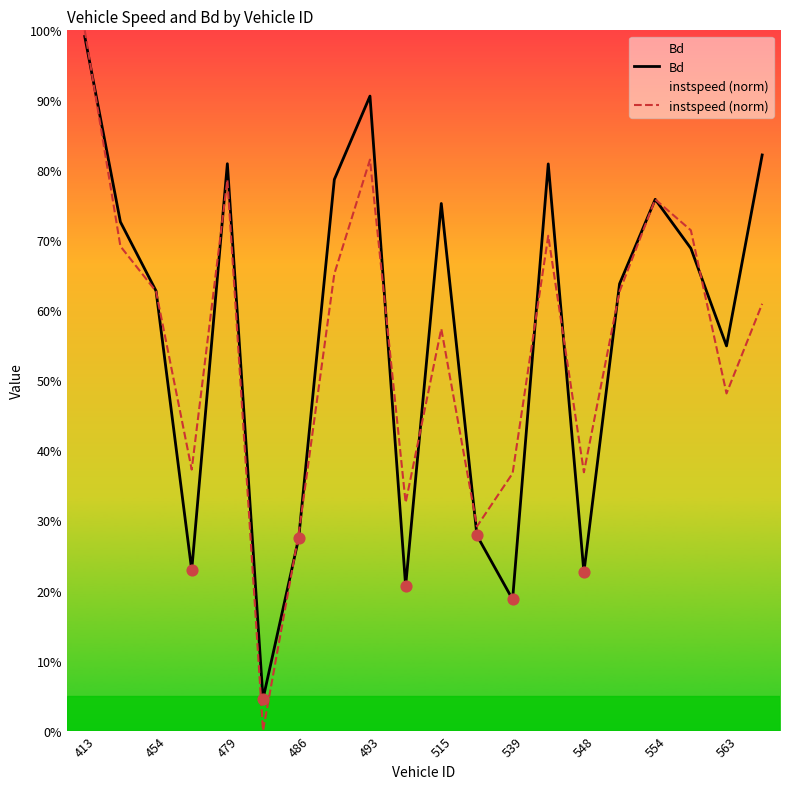

Which series reaches the maximum Y coordinate?

instspeed (norm)